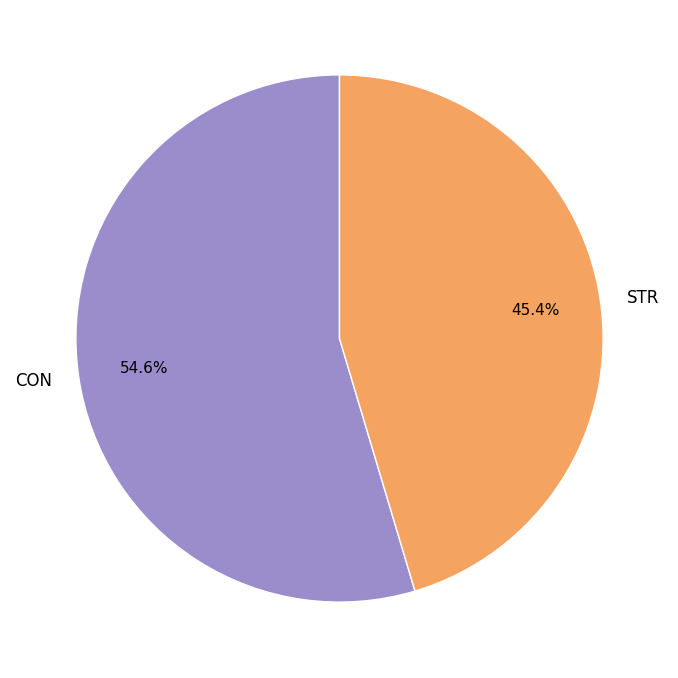

How many segments does this pie chart have?

2